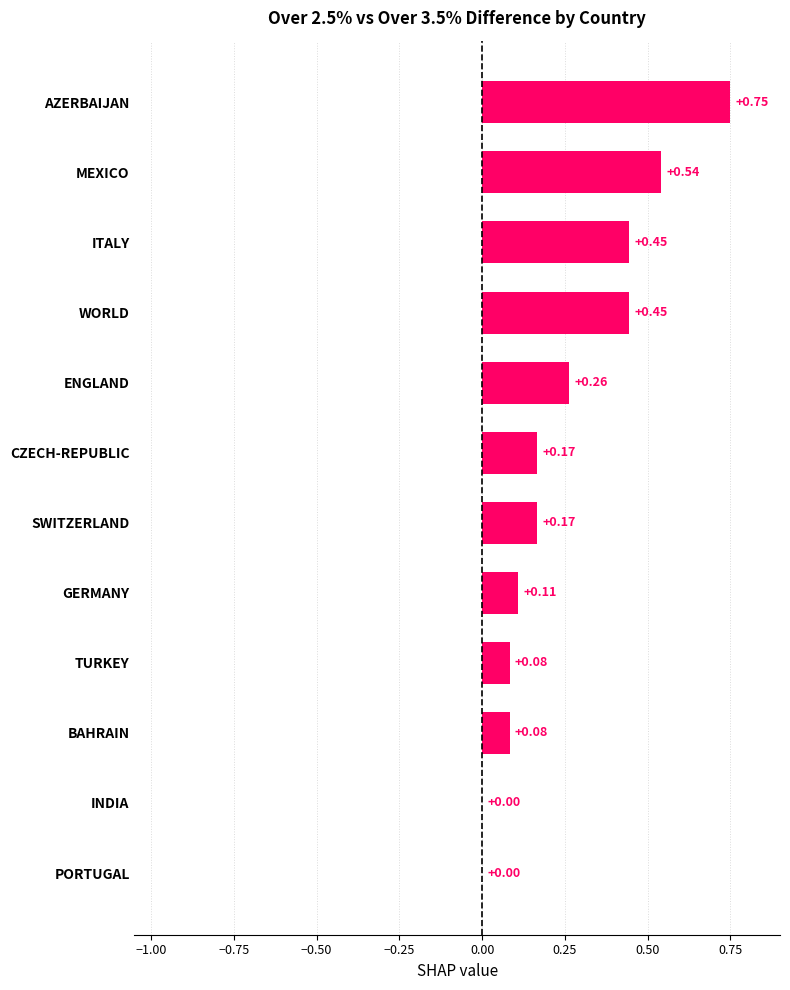

What is the sum of all values?

3.1